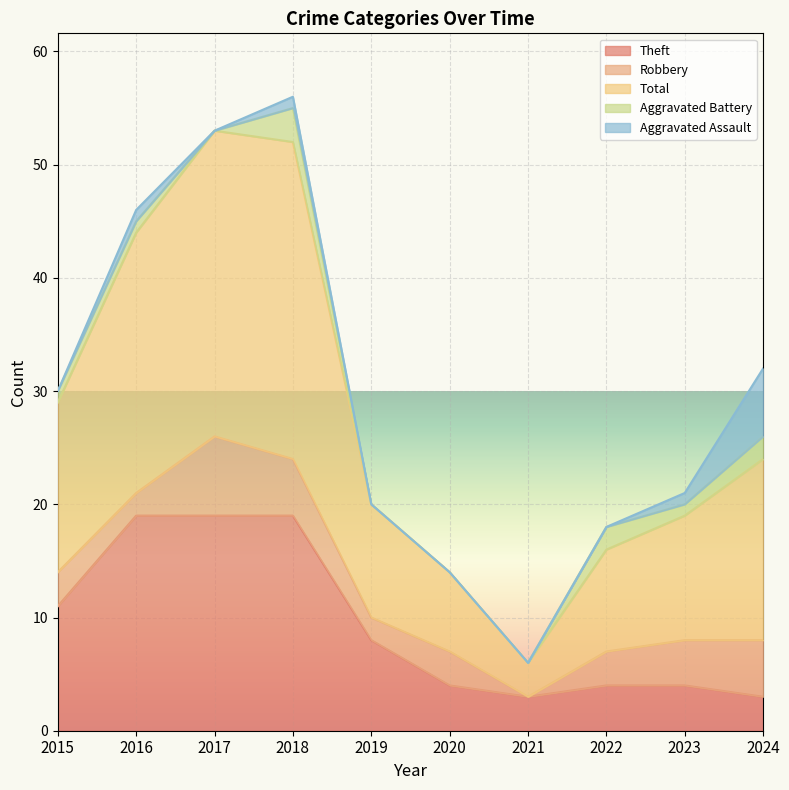

What is the average value of the Theft series?

9